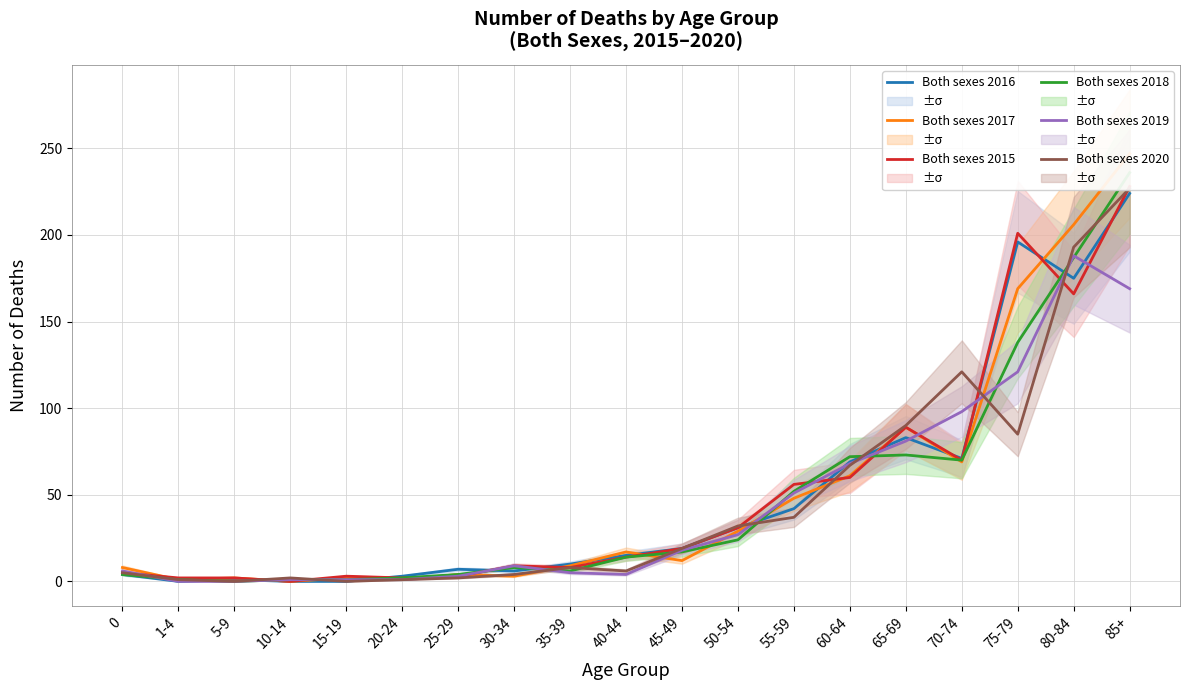

What is the sum of the Both sexes 2015 values at 75-79 and 45-49?

220